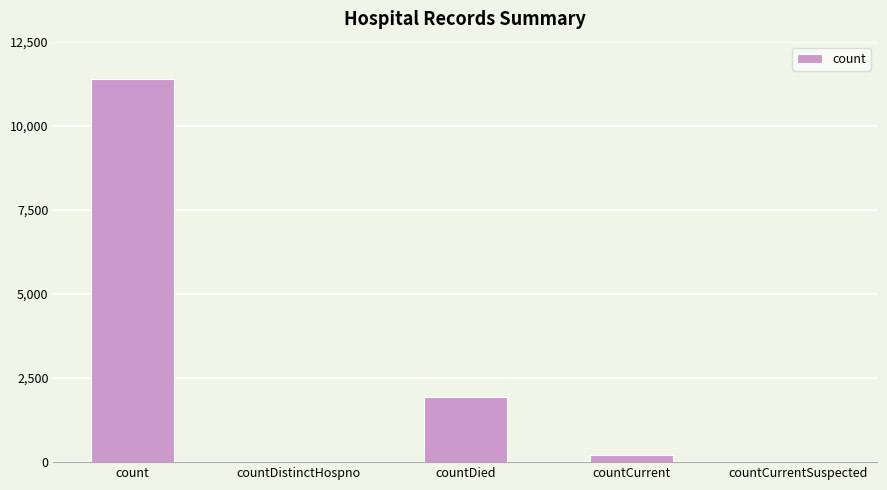

Which category has the highest value across all series?

count